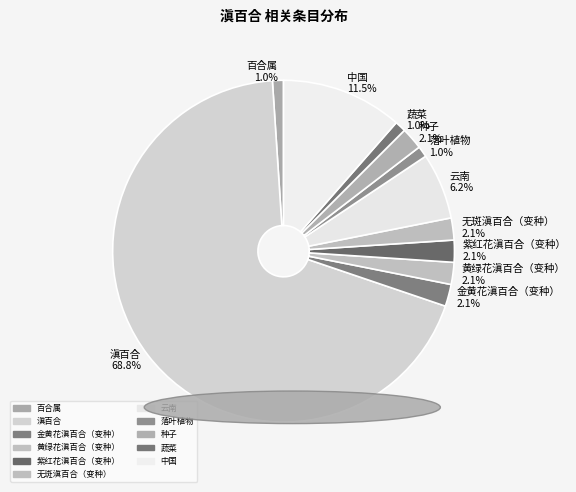

Is 云南 the majority of the pie?

No